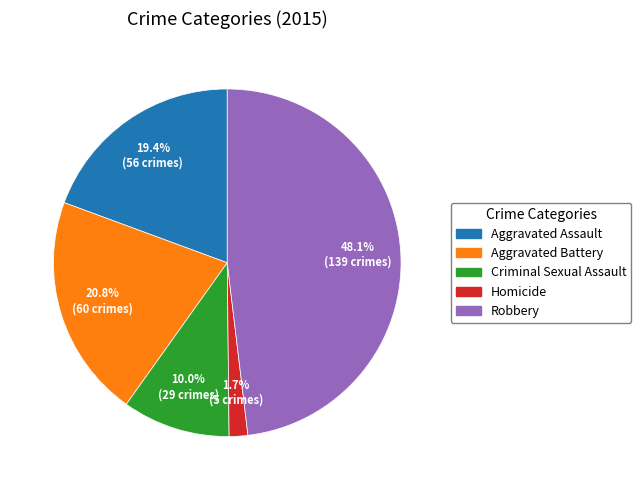

How many slices are in this pie chart?

5